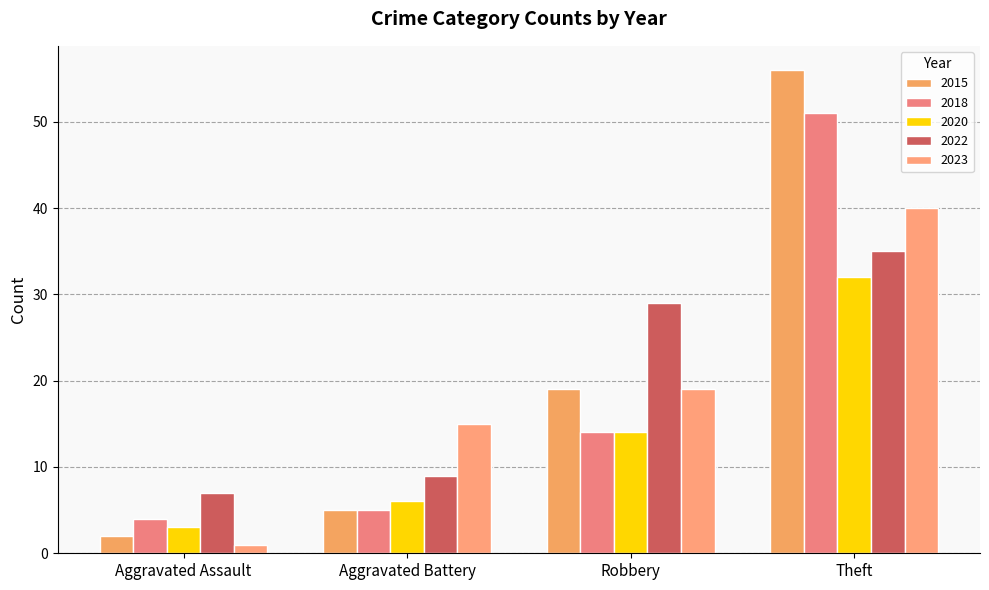

Between Aggravated Battery and Aggravated Assault, which is larger?

Aggravated Battery